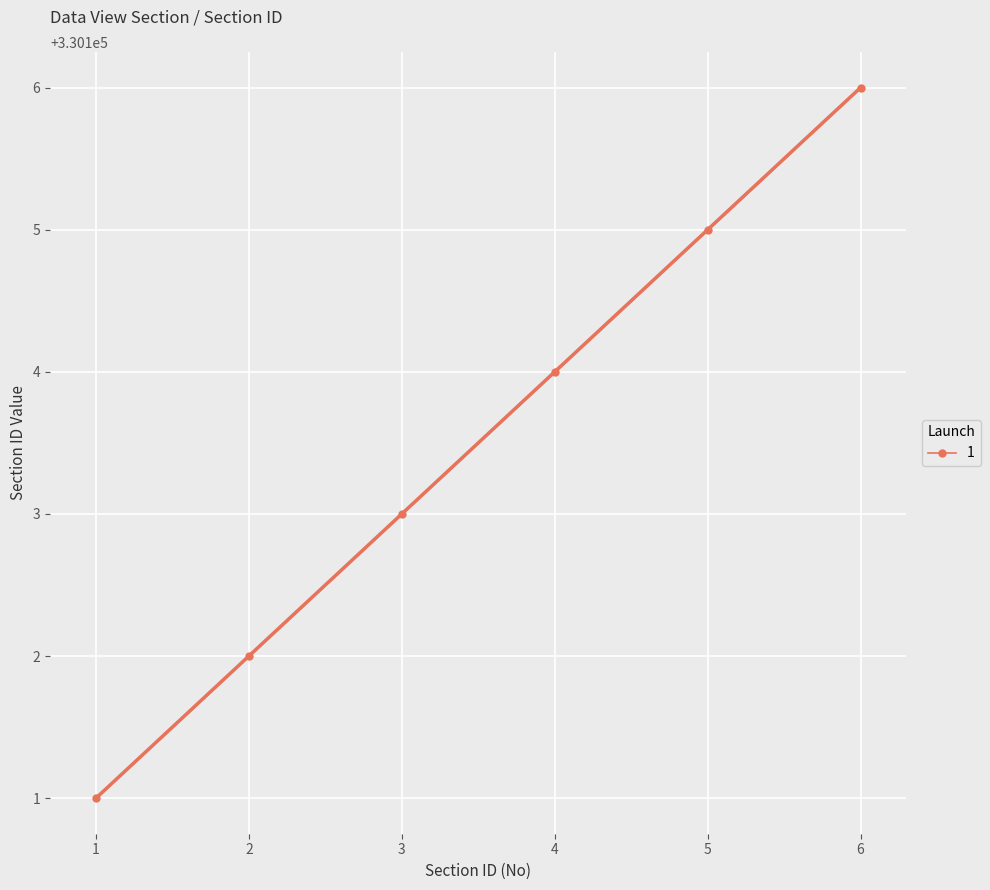

The 1 series shows 330104 at 4. True or false?

True